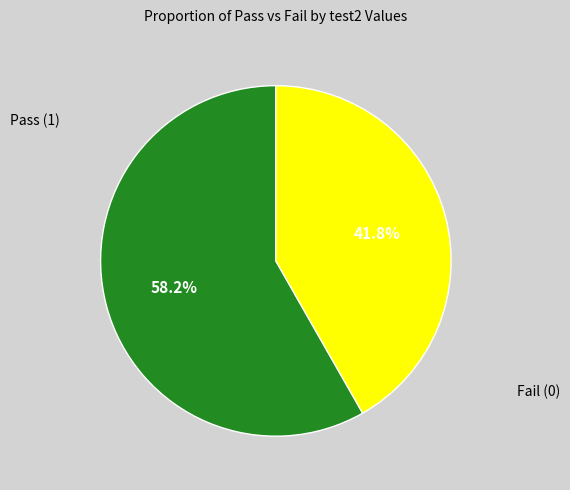

Is there a majority slice in this chart?

Yes